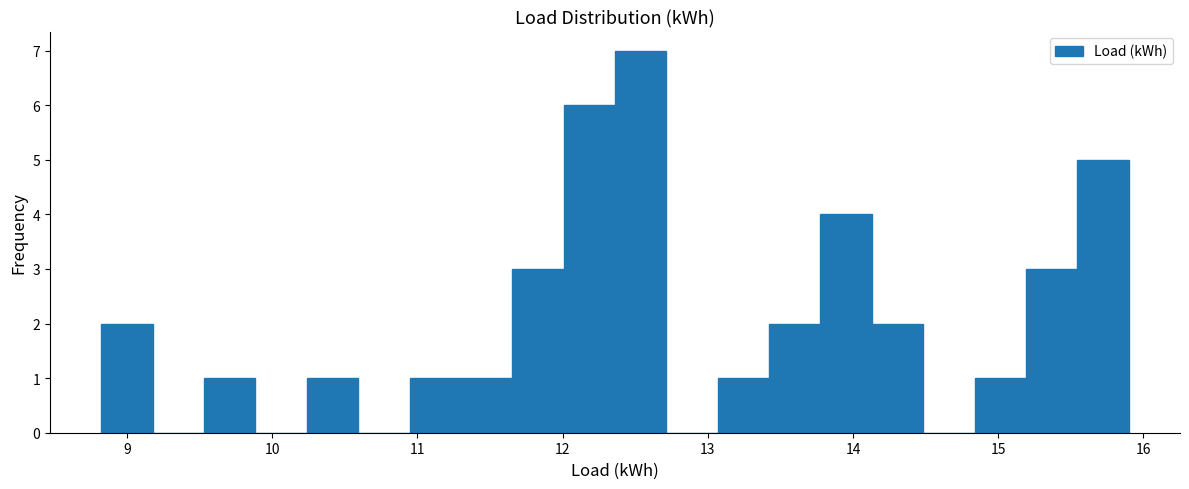

Read against the x-axis, roughly where is the centre of the tallest bar?

12.5